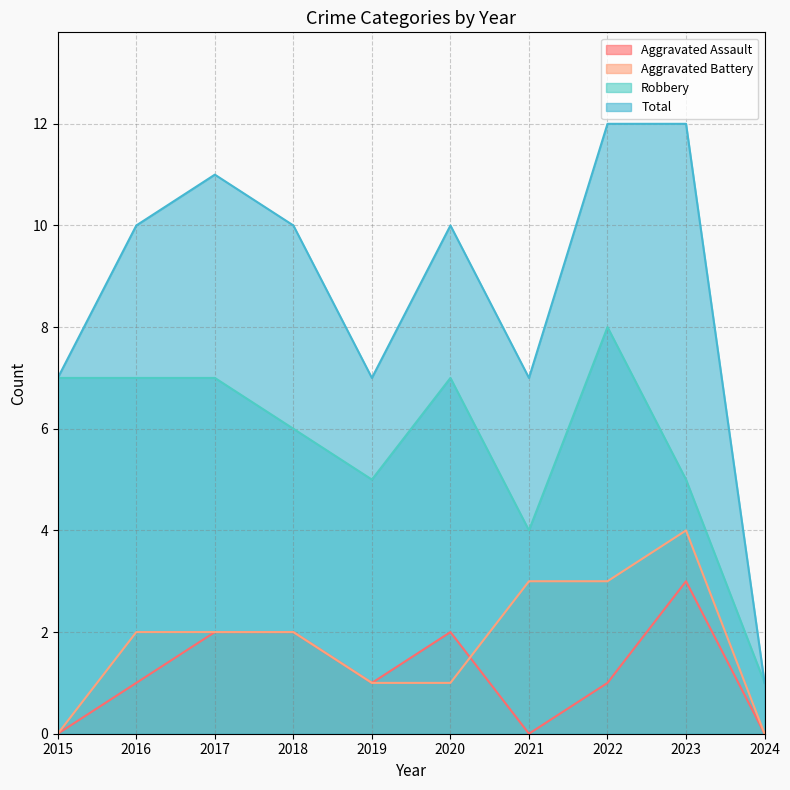

At which category is the sum across all series the highest?

2022